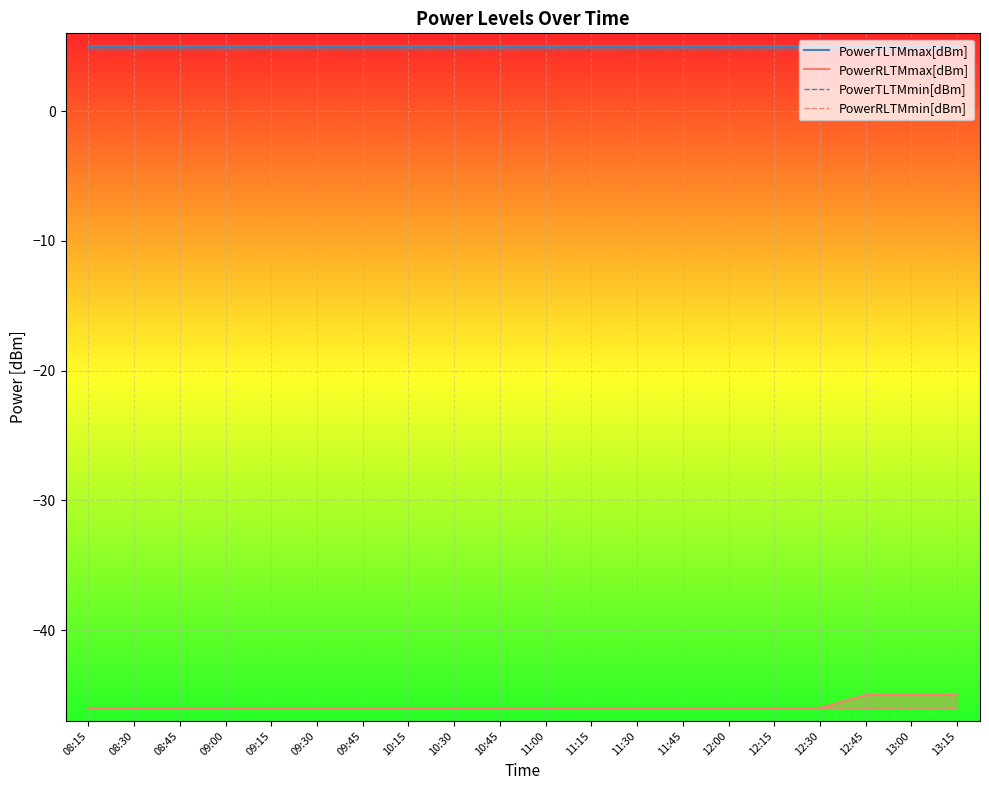

Which series has the largest total across all categories?

PowerTLTMmax[dBm]